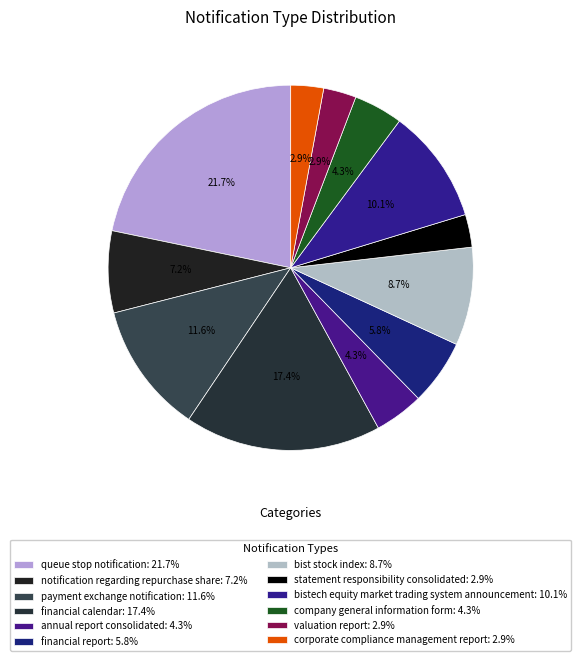

The bistech equity market trading system announcement slice represents 10% of the pie. True or false?

True